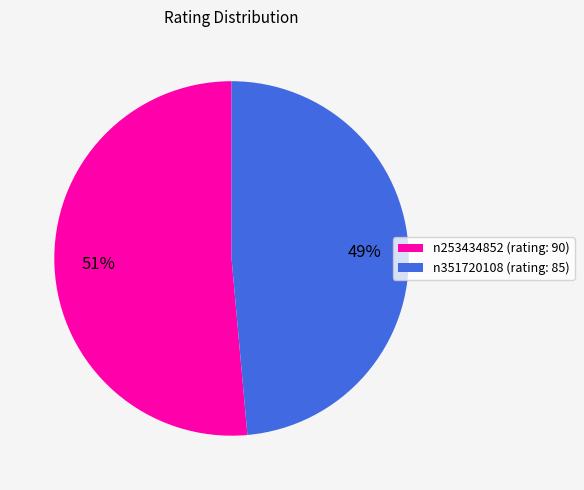

How many slices are in this pie chart?

2